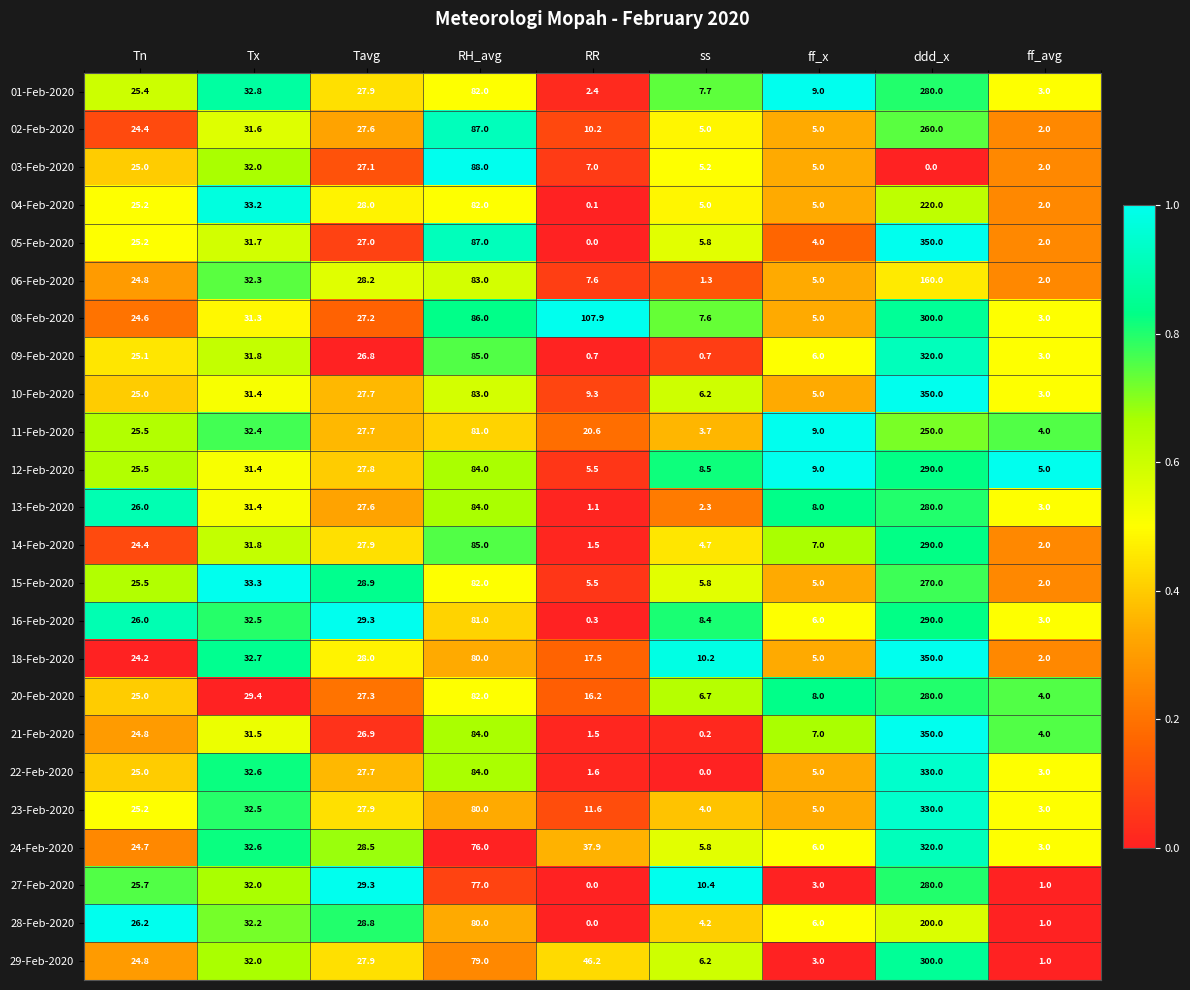

Rank the categories by 24-Feb-2020 value from highest to lowest.

ddd_x, RH_avg, RR, Tx, Tavg, Tn, ff_x, ss, ff_avg